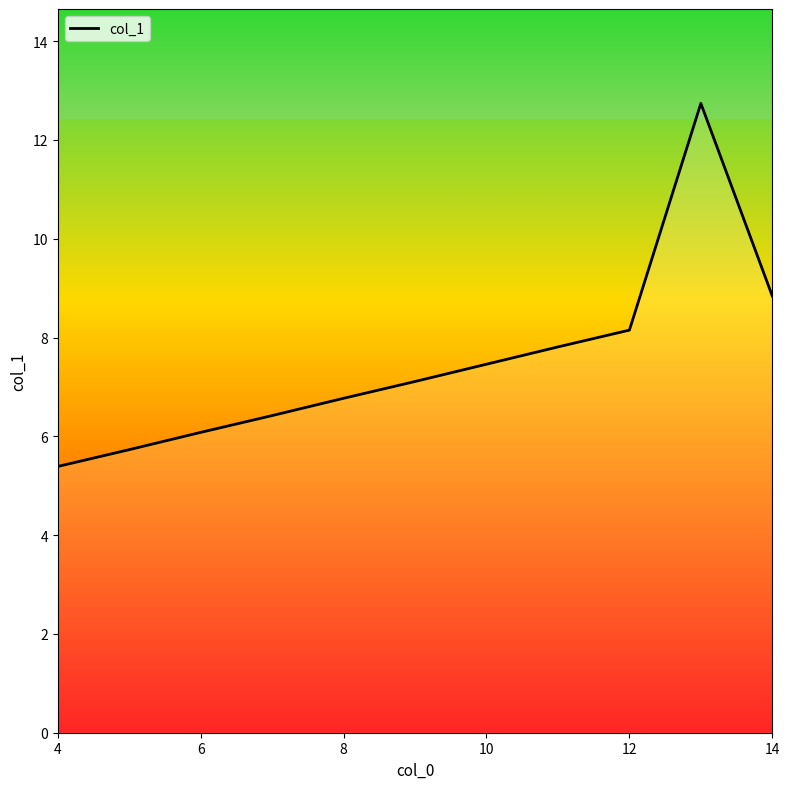

What is the greatest value displayed?

12.7